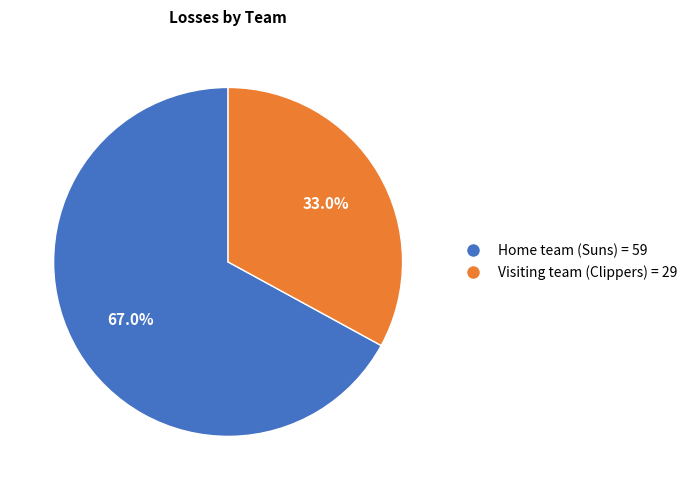

True or false: Home team (Suns) accounts for 58% of the total.

False